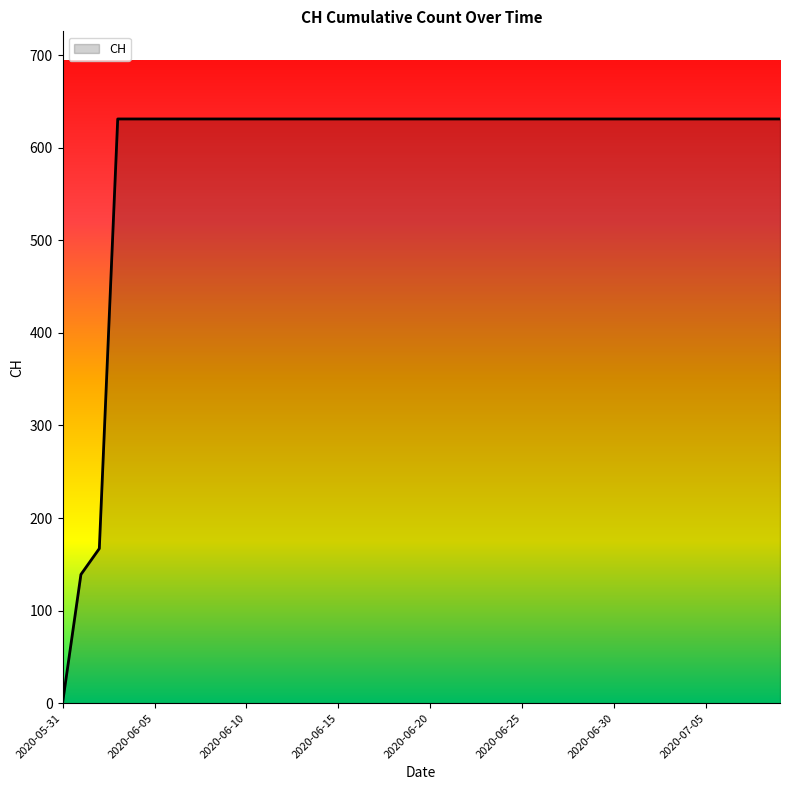

What is the difference between the maximum and minimum values?

631